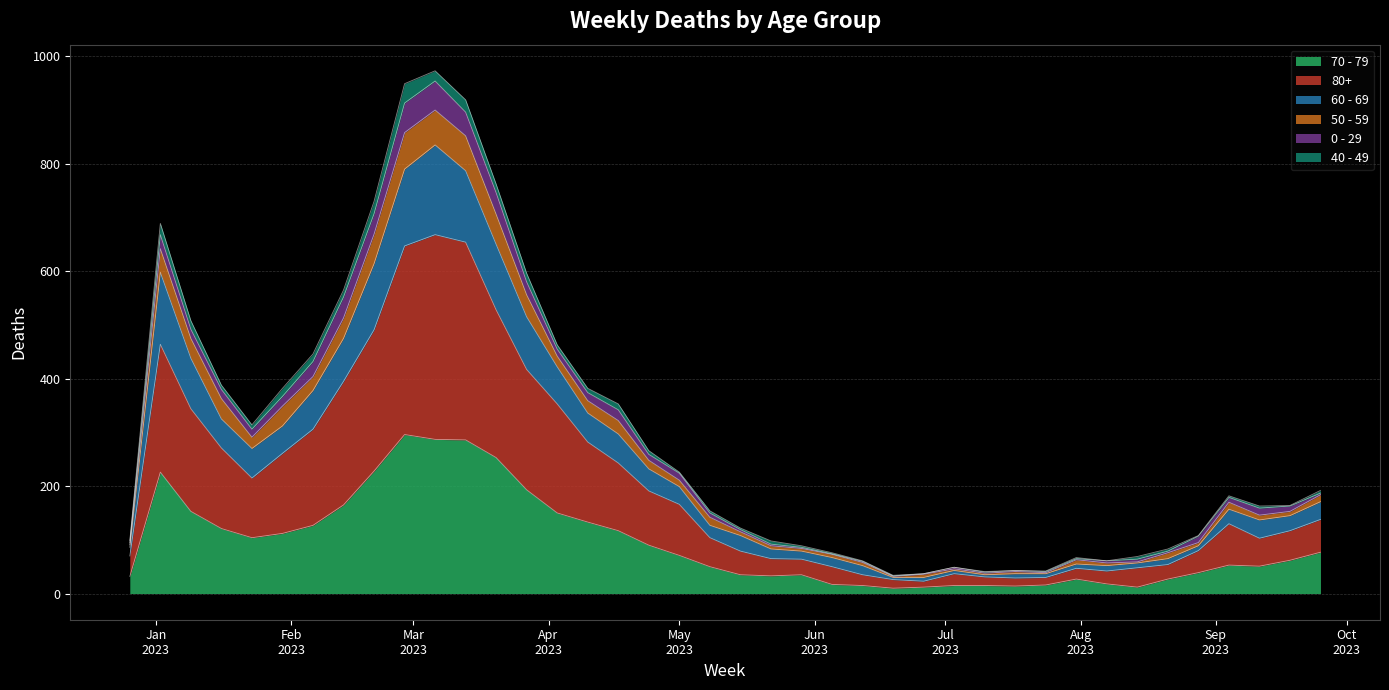

True or false: 50 - 59 has more than 2 interior local peaks.

True